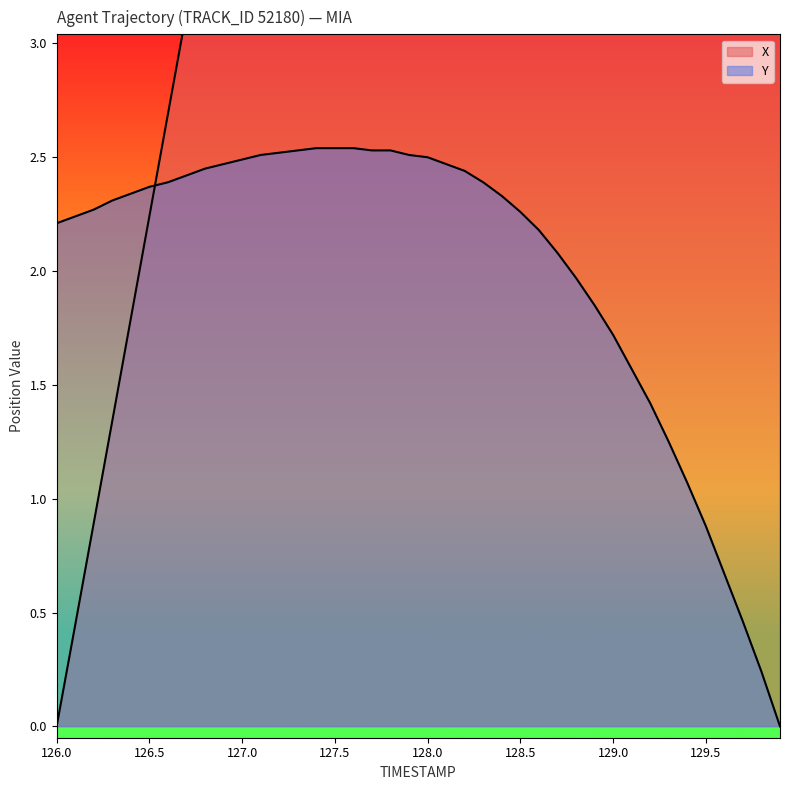

Reading left to right, list all the values displayed in this chart.

X: 0.0	0.4	0.9	1.3	1.8	2.2	2.7	3.1	3.6	4.0	4.5	4.9	5.4	5.8	6.3	6.7	7.1	7.5	7.9	8.3	8.7	9.1	9.5	9.8	10.2	10.6	10.9	11.3	11.7	12.0	12.3	12.7	13.0	13.3	13.6	13.9	14.2	14.4	14.7	14.9
Y: 2.2	2.2	2.3	2.3	2.3	2.4	2.4	2.4	2.5	2.5	2.5	2.5	2.5	2.5	2.5	2.5	2.5	2.5	2.5	2.5	2.5	2.5	2.4	2.4	2.3	2.3	2.2	2.1	2.0	1.8	1.7	1.6	1.4	1.2	1.1	0.9	0.7	0.5	0.2	0.0